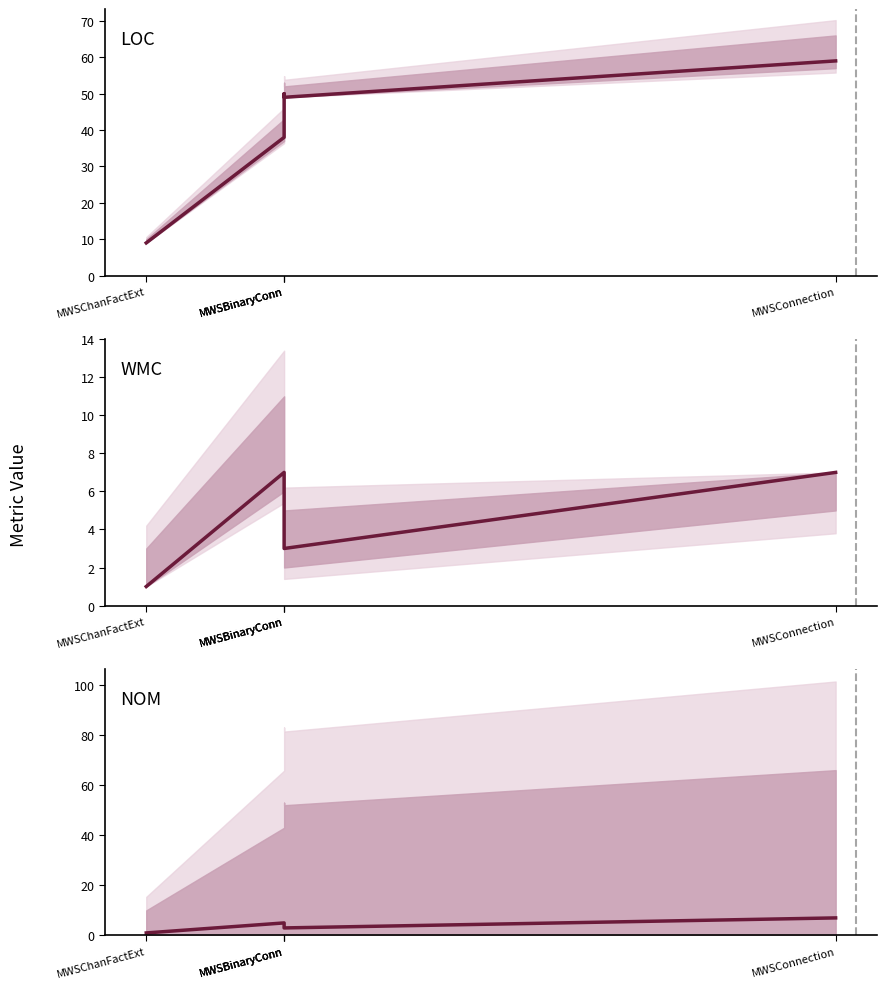

At MWSBinaryConn, list the series in order from largest to smallest.

LOC, WMC, NOM